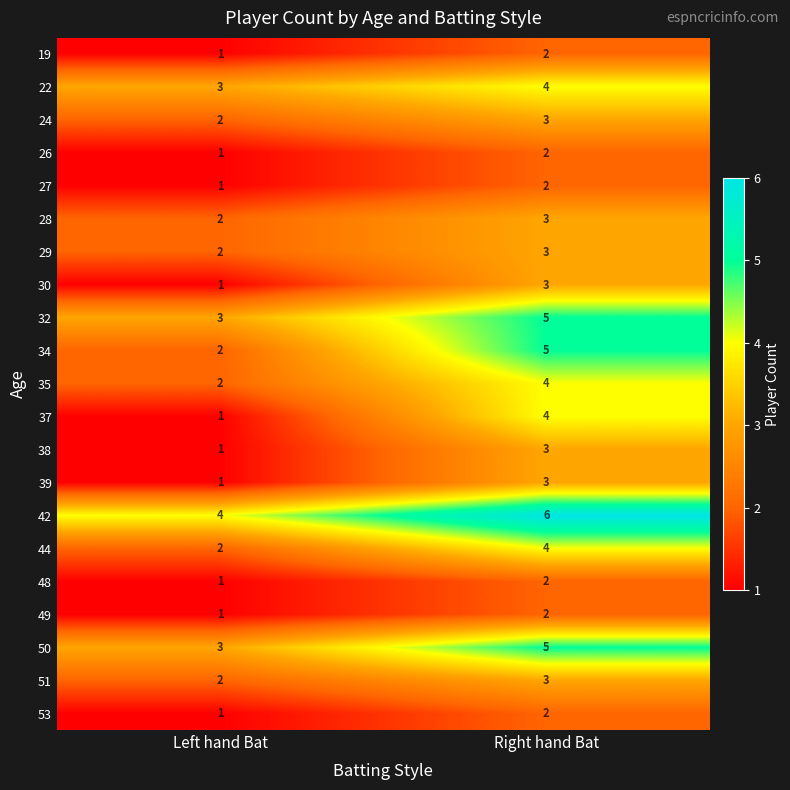

The value of 50 at Left hand Bat is 5. True or false?

False